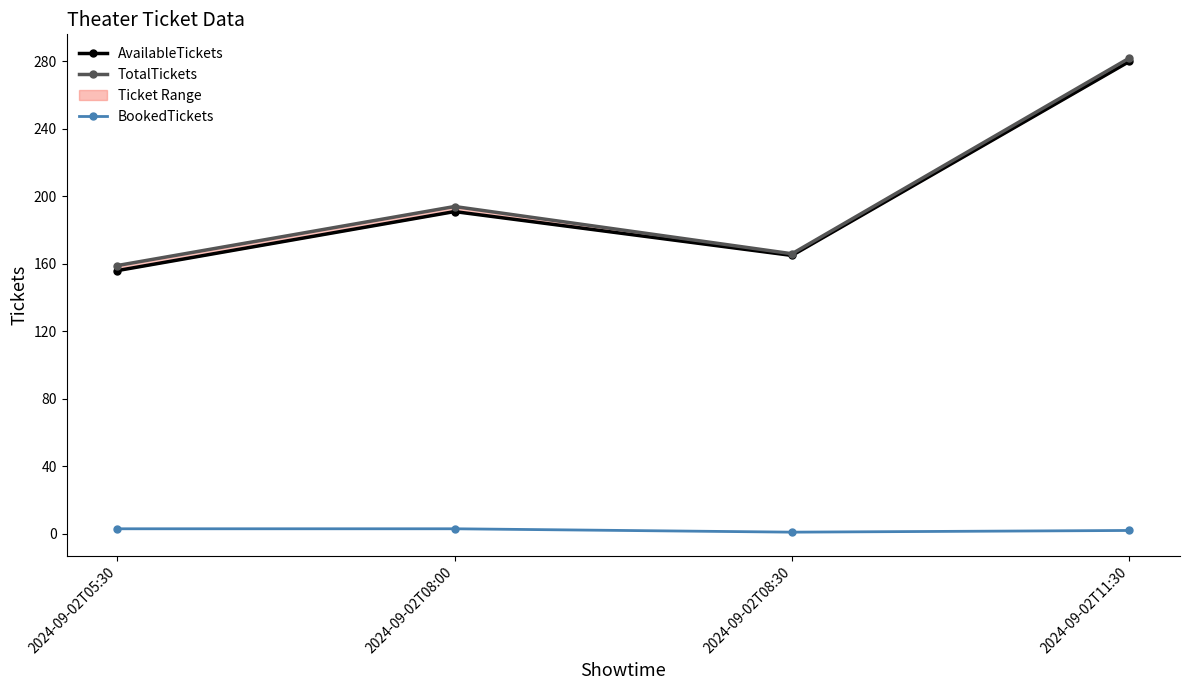

Reading right to left, what are all the values shown in this chart?

AvailableTickets: 280	165	191	156
TotalTickets: 282	166	194	159
BookedTickets: 2	1	3	3